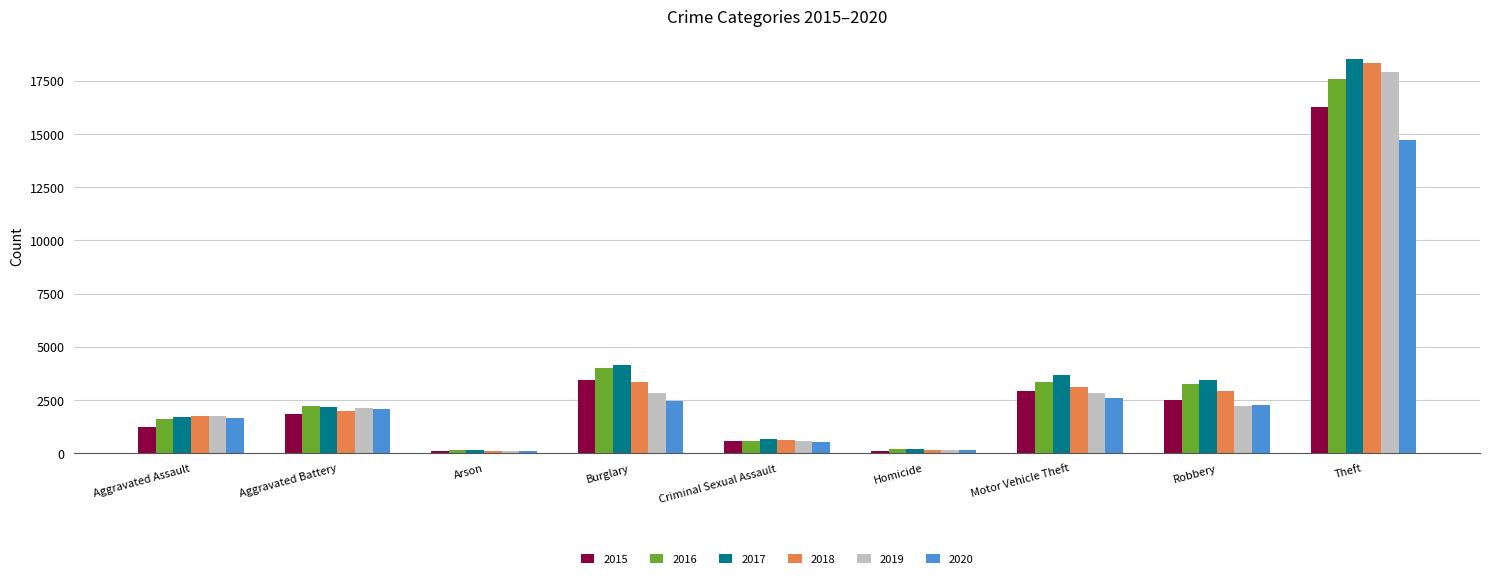

At which category is the sum across all series the highest?

Theft